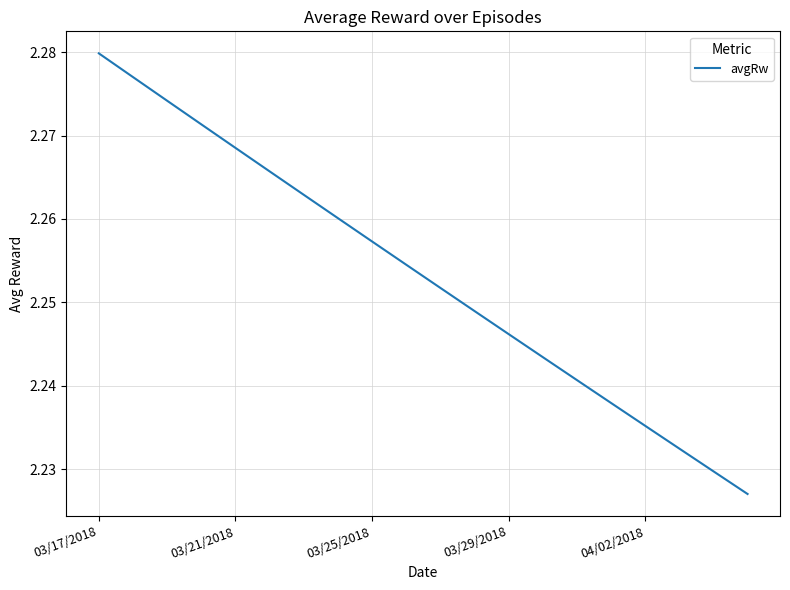

How many lines are shown in the chart?

1